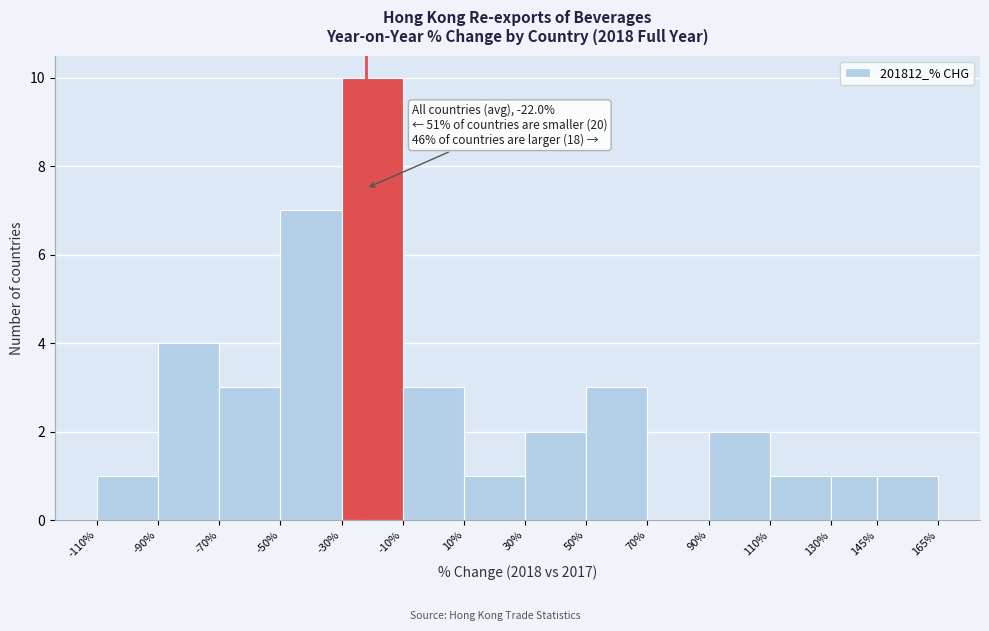

Over which range of the x-axis is the bar tallest?

-30% to -10%